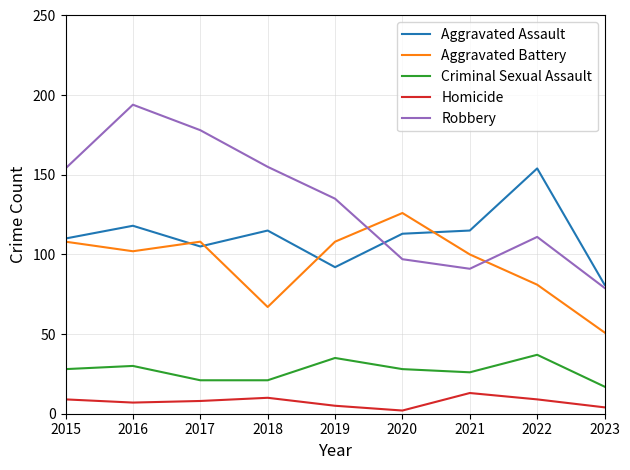

List the series in order of their peak value, highest first.

Robbery, Aggravated Assault, Aggravated Battery, Criminal Sexual Assault, Homicide